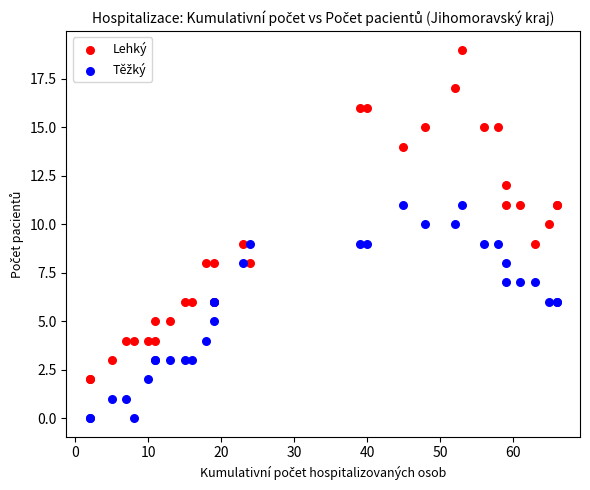

Which series reaches the maximum Y coordinate?

Lehký